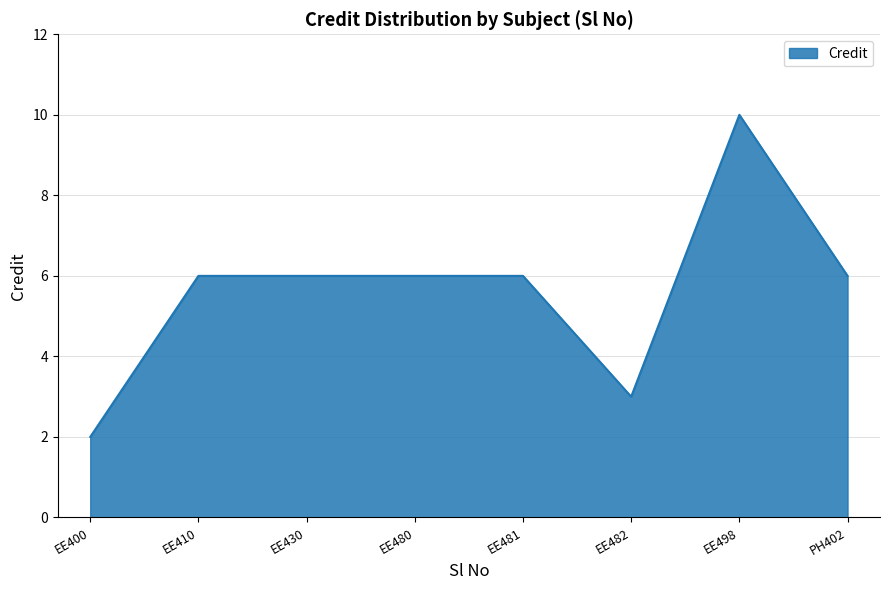

What is the difference between the maximum and minimum values?

8